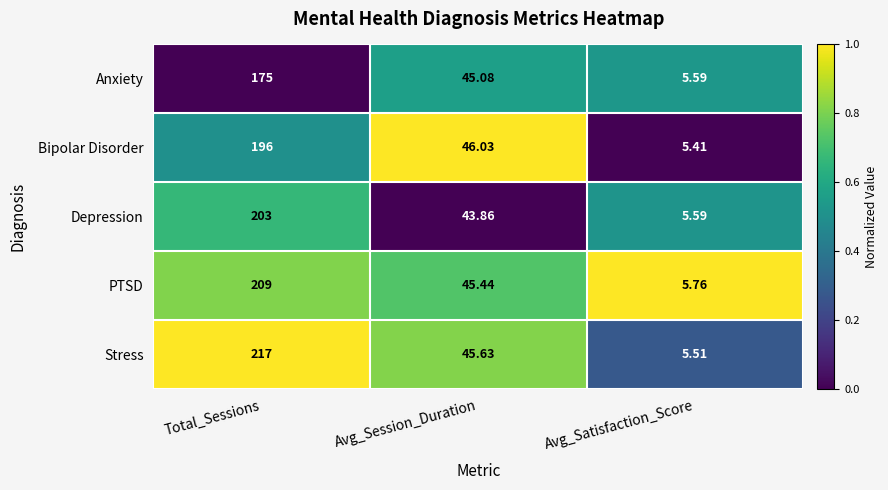

Which series has the largest total across all categories?

Stress